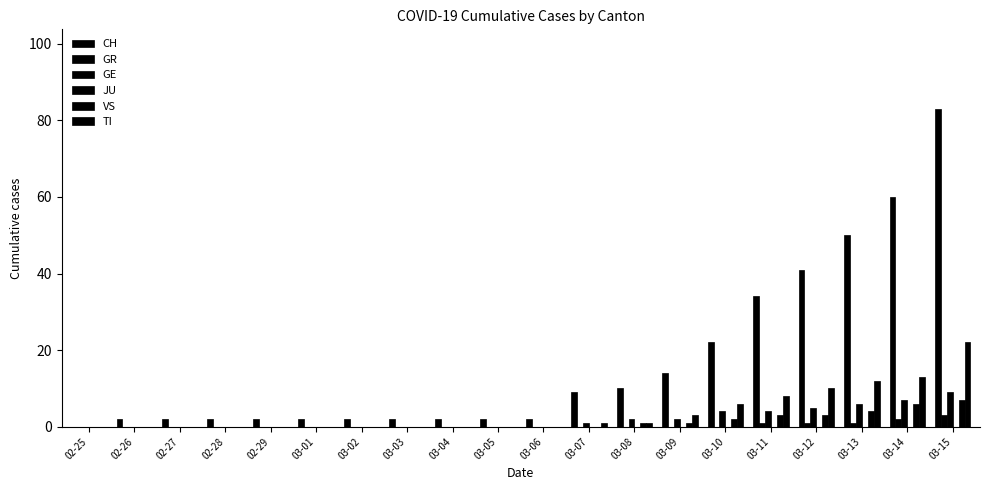

Are the bars grouped side by side (vs. stacked)?

Yes